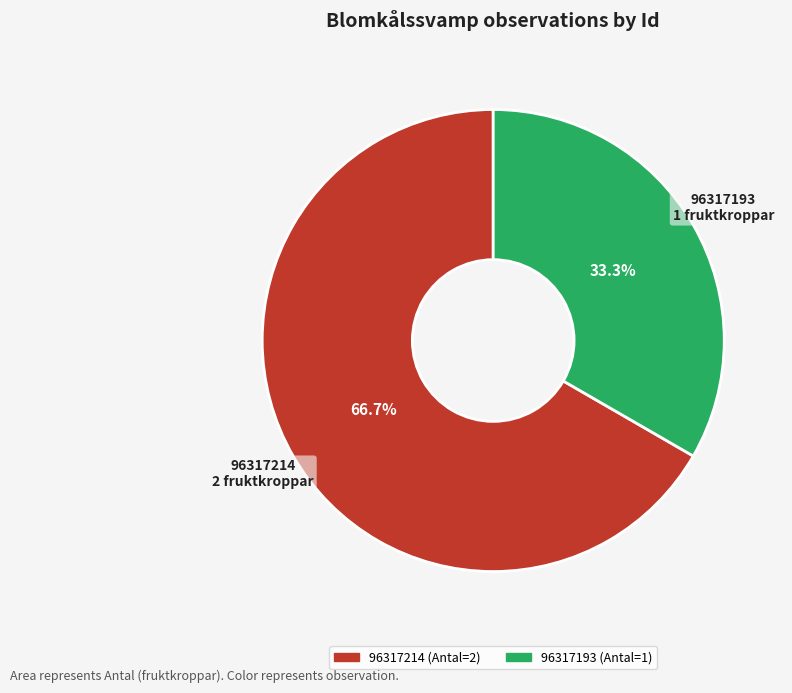

To the nearest percent, what portion does 96317214 represent?

67%